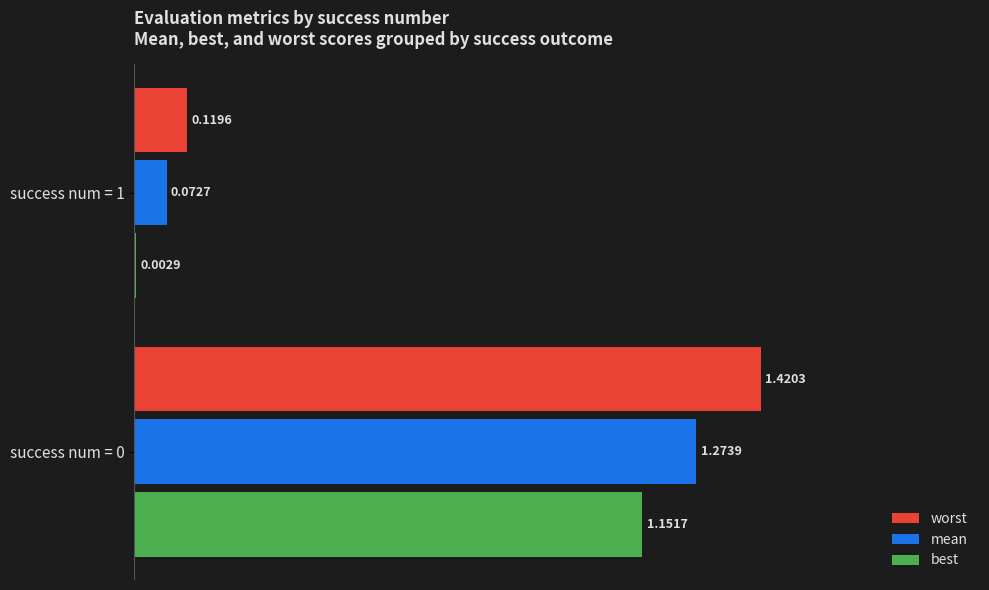

Is the value of best at success num = 1 greater than the value of worst at success num = 1?

No